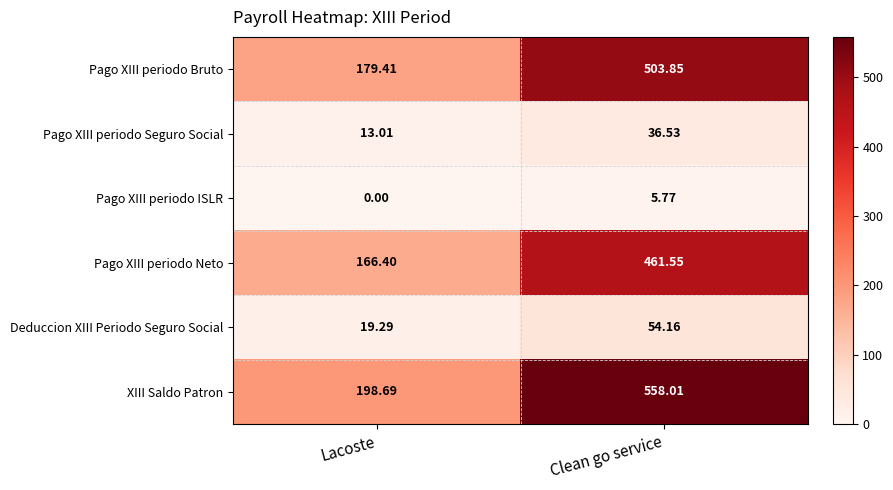

Where is Pago XIII periodo ISLR nearest to the value 2?

Lacoste